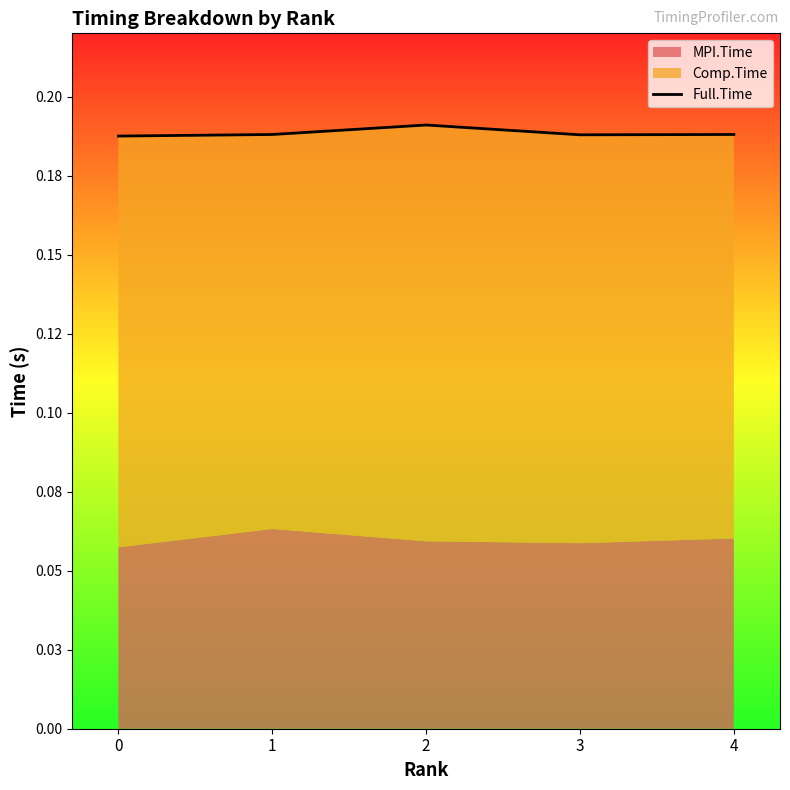

The value at 3 is 0.2. True or false?

True